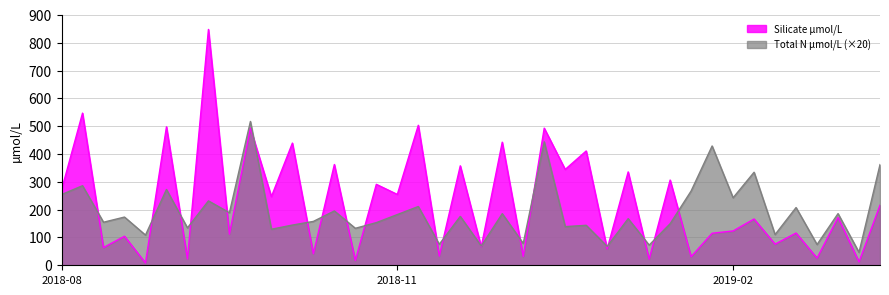

True or false: Total N µmol/L has more than 1 points higher than both neighbors.

True